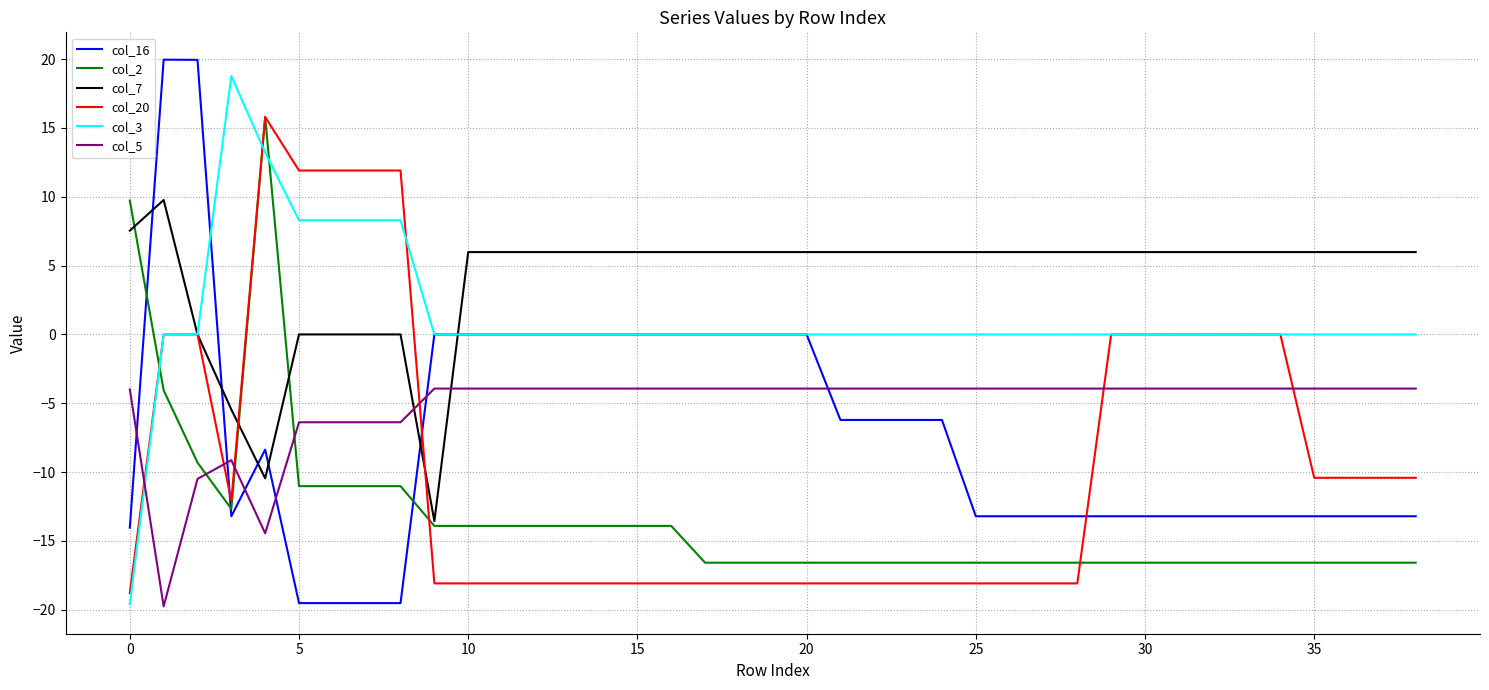

Which series has the largest total across all categories?

col_7